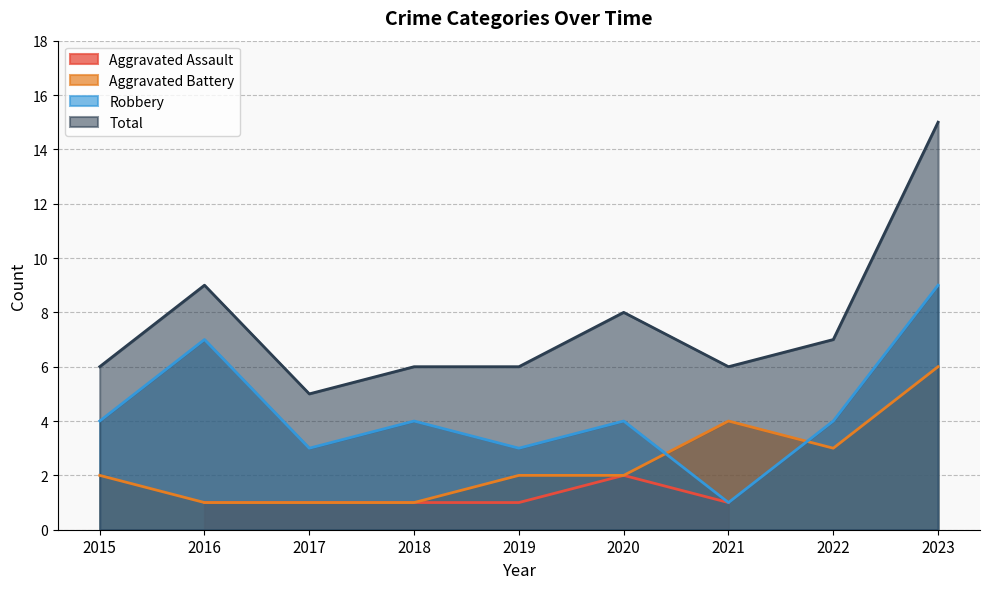

Where is the first local minimum for Total?

2017